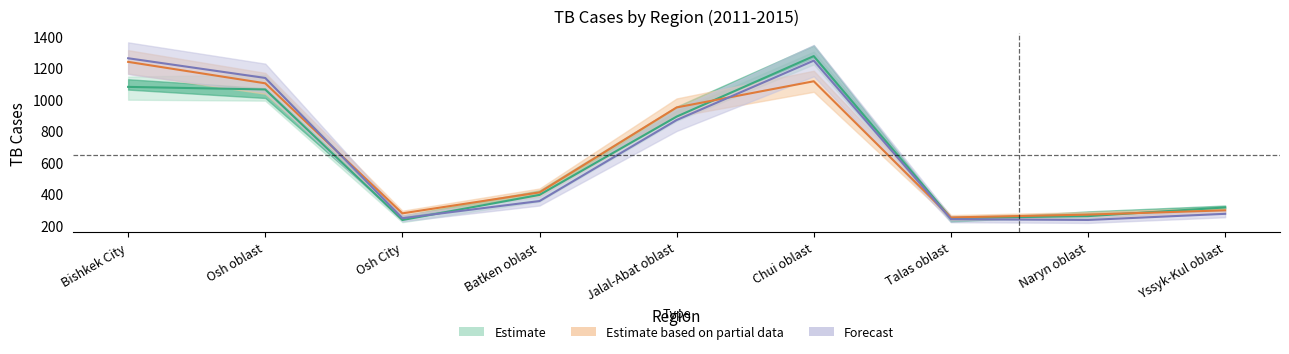

Reading left to right, what are all the values shown in this chart?

TB cases 2011: Bishkek City=1078.3	Osh oblast=1062.0	Osh City=233.7	Batken oblast=393.0	Jalal-Abat oblast=889.7	Chui oblast=1273.7	Talas oblast=246.3	Naryn oblast=258.3	Yssyk-Kul oblast=313.3
TB cases 2012: Bishkek City=1260.0	Osh oblast=1135.0	Osh City=245.0	Batken oblast=354.0	Jalal-Abat oblast=868.0	Chui oblast=1245.0	Talas oblast=239.0	Naryn oblast=234.0	Yssyk-Kul oblast=273.0
TB cases 2013: Bishkek City=1237.0	Osh oblast=1101.0	Osh City=276.0	Batken oblast=409.0	Jalal-Abat oblast=948.0	Chui oblast=1114.0	Talas oblast=250.0	Naryn oblast=268.0	Yssyk-Kul oblast=295.0